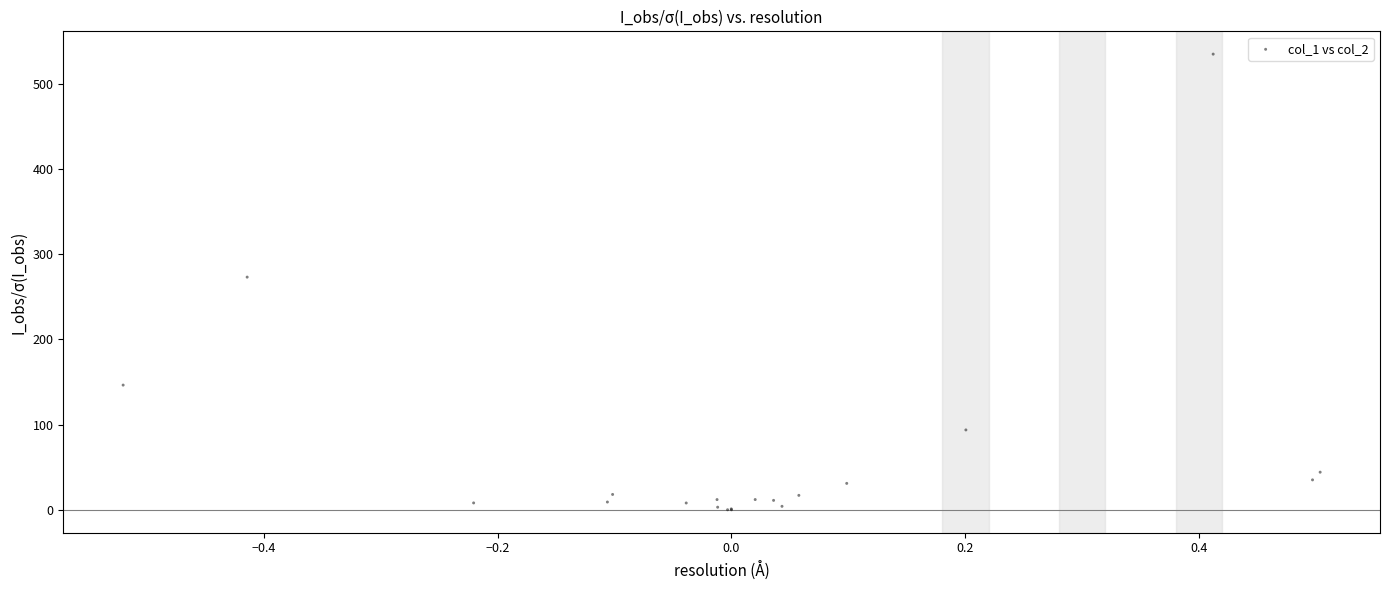

What Y value in the scatter plot is closest to 267?

273.0